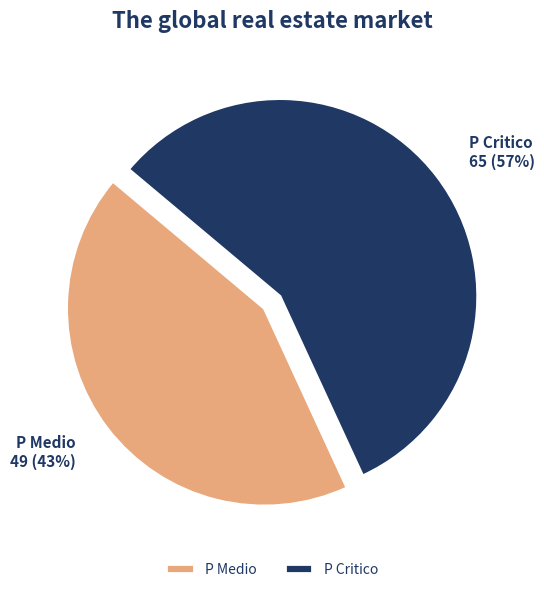

What is the ratio of the value at P Critico to the value at P Medio?

1.3